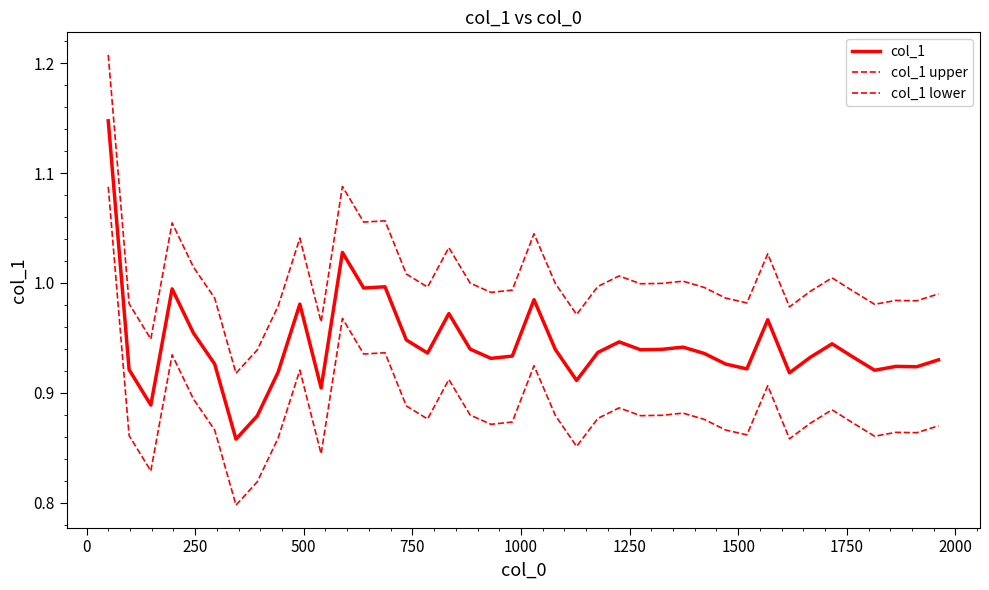

Reading left to right, list all the values displayed in this chart.

col_1: 1.1	0.9	0.9	1.0	1.0	0.9	0.9	0.9	0.9	1.0	0.9	1.0	1.0	1.0	0.9	0.9	1.0	0.9	0.9	0.9	1.0	0.9	0.9	0.9	0.9	0.9	0.9	0.9	0.9	0.9	0.9	1.0	0.9	0.9	0.9	0.9	0.9	0.9	0.9	0.9
col_1 upper: 1.2	1.0	0.9	1.1	1.0	1.0	0.9	0.9	1.0	1.0	1.0	1.1	1.1	1.1	1.0	1.0	1.0	1.0	1.0	1.0	1.0	1.0	1.0	1.0	1.0	1.0	1.0	1.0	1.0	1.0	1.0	1.0	1.0	1.0	1.0	1.0	1.0	1.0	1.0	1.0
col_1 lower: 1.1	0.9	0.8	0.9	0.9	0.9	0.8	0.8	0.9	0.9	0.8	1.0	0.9	0.9	0.9	0.9	0.9	0.9	0.9	0.9	0.9	0.9	0.9	0.9	0.9	0.9	0.9	0.9	0.9	0.9	0.9	0.9	0.9	0.9	0.9	0.9	0.9	0.9	0.9	0.9